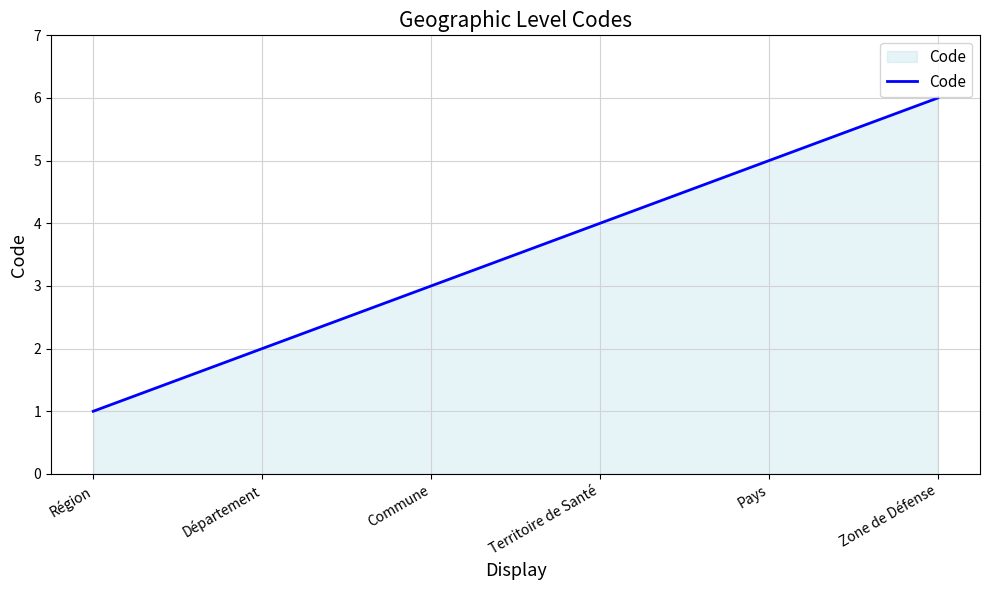

List the labels in order of value, largest first.

Zone de Défense, Pays, Territoire de Santé, Commune, Département, Région